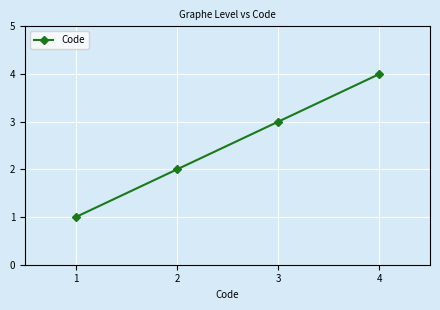

What is the change in value from 2 to 4?

+2